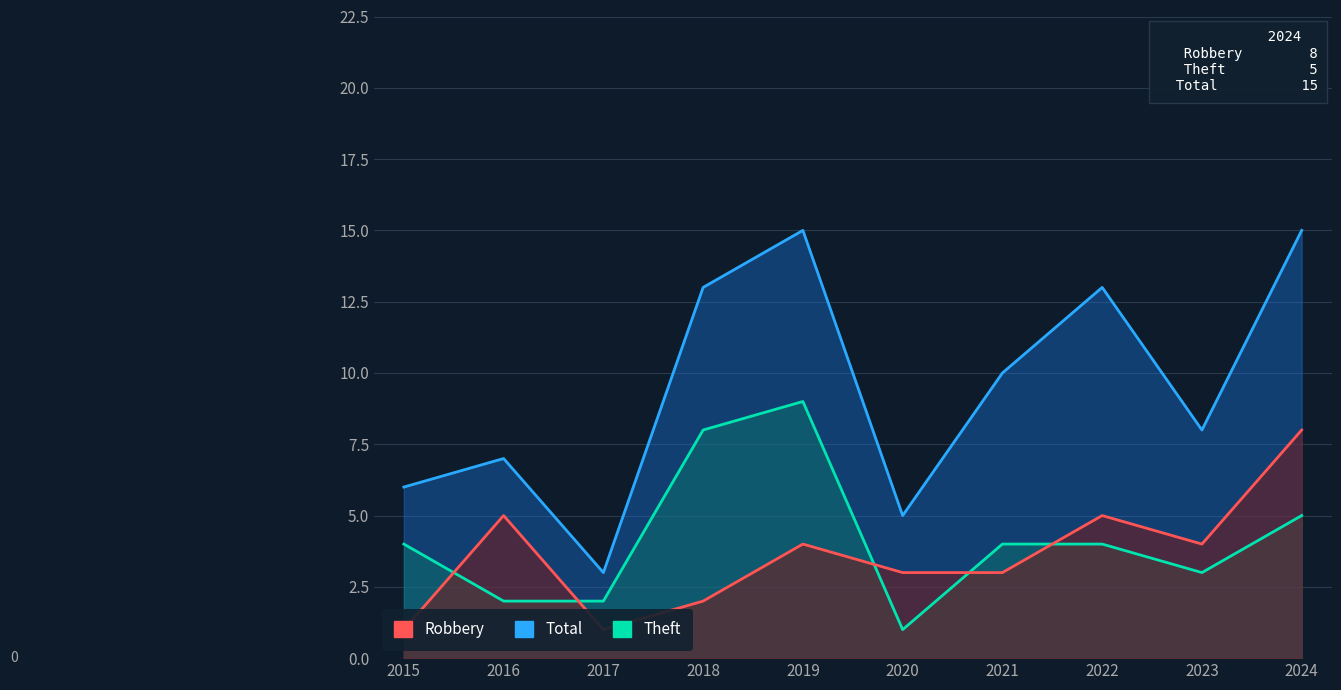

What is the difference between the Theft values at 2016 and 2021?

2